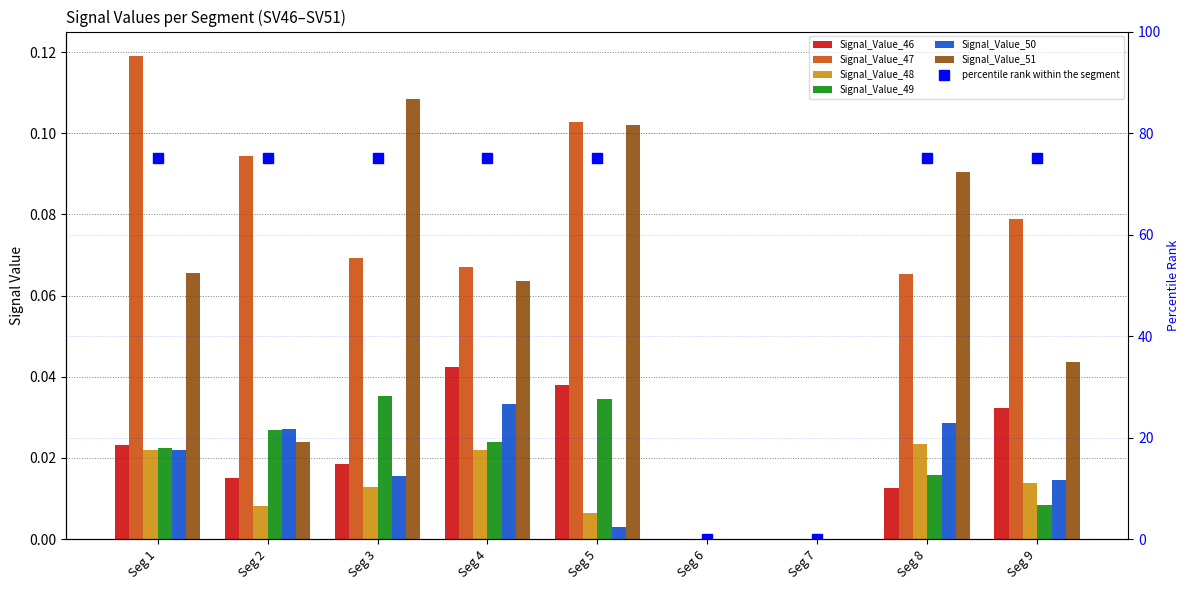

Is it true that Signal_Value_48 equals -0.0 at Seg 7?

False